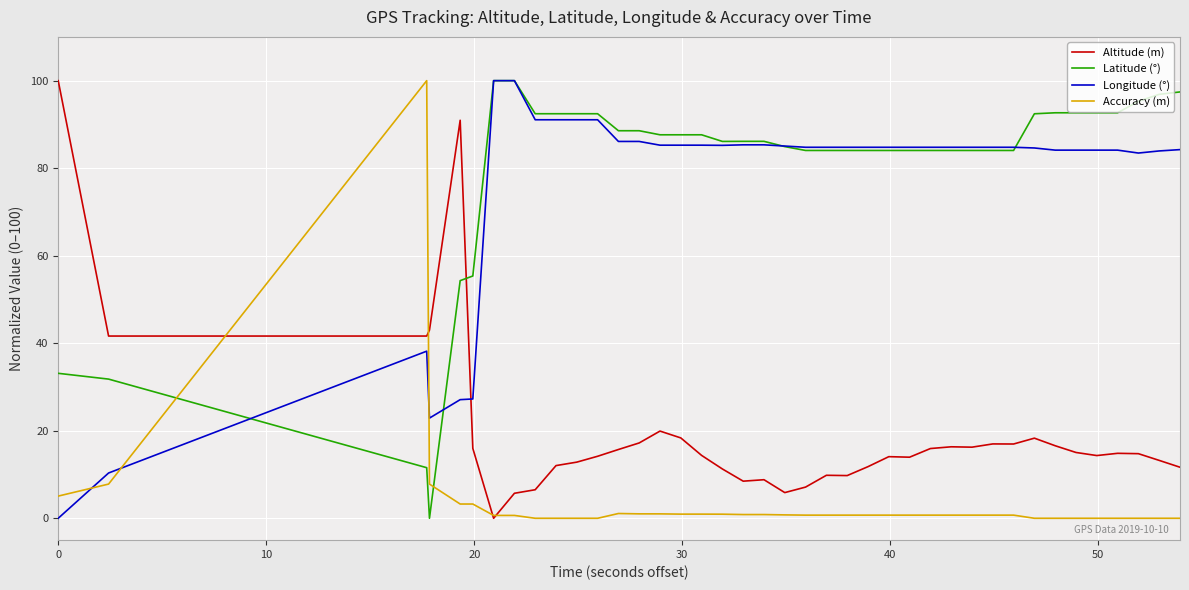

What is the greatest value displayed?

100.0